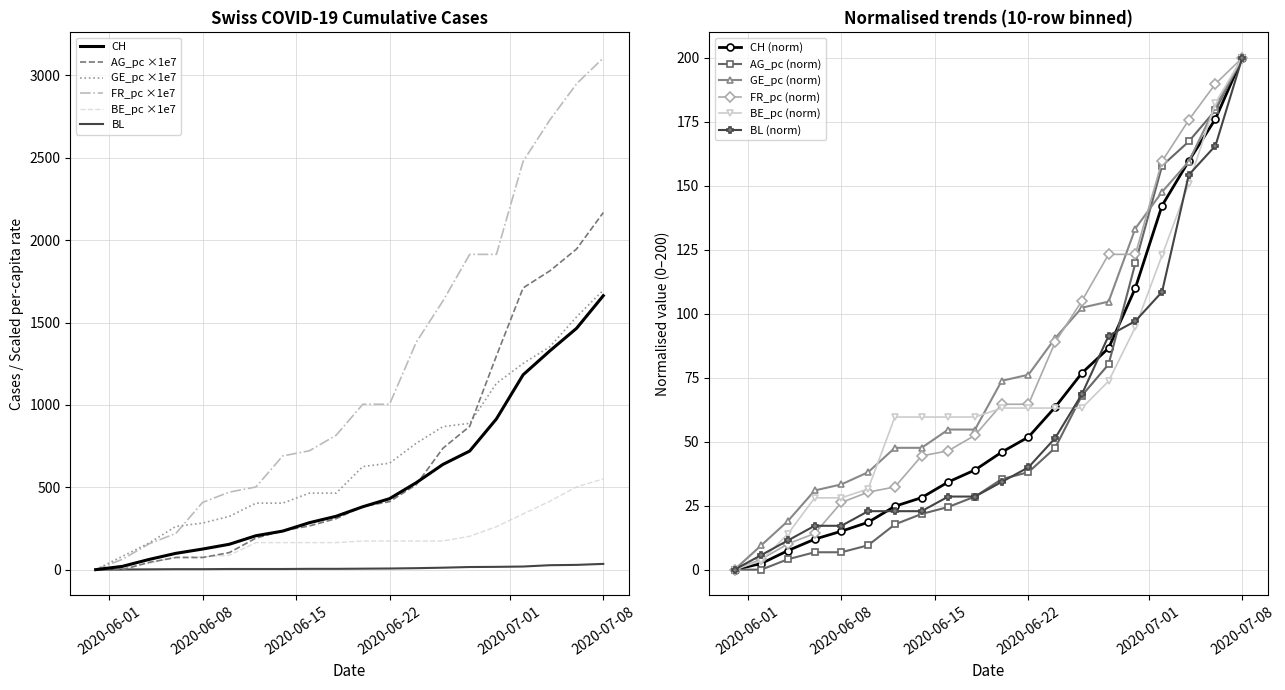

The value of GE_pc ×1e7 at 2020-06-22 is 646.1. True or false?

True